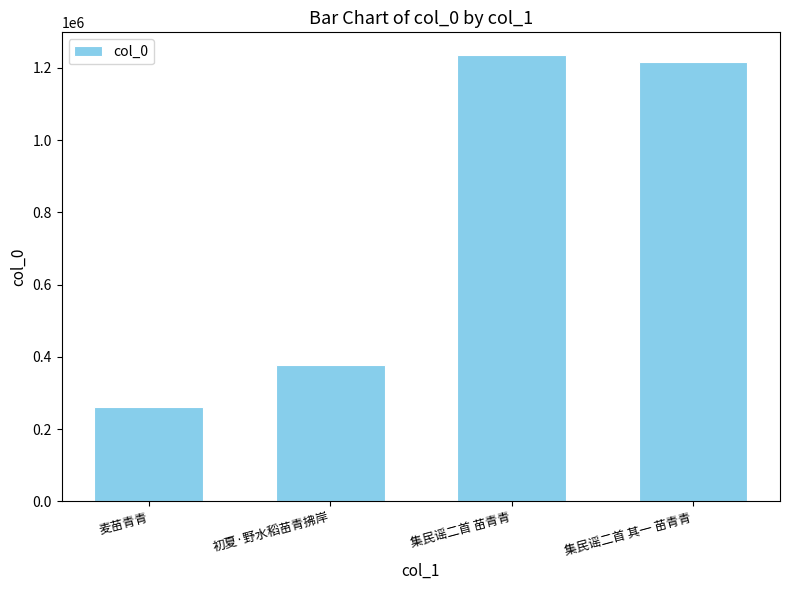

What is the average value?

772906